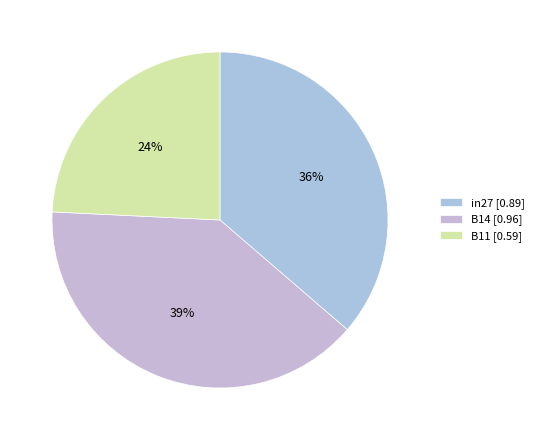

What percentage do in27 and B14 together represent?

75.8%